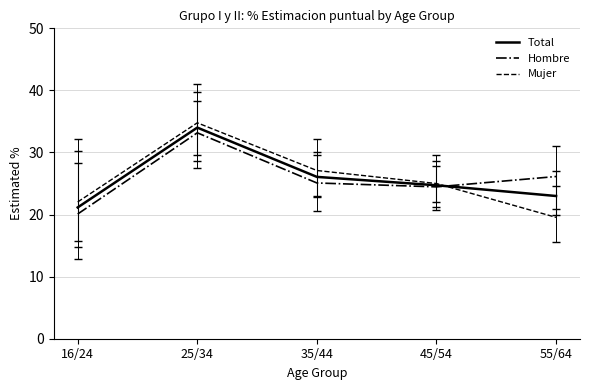

What position from the left is 45/54?

4